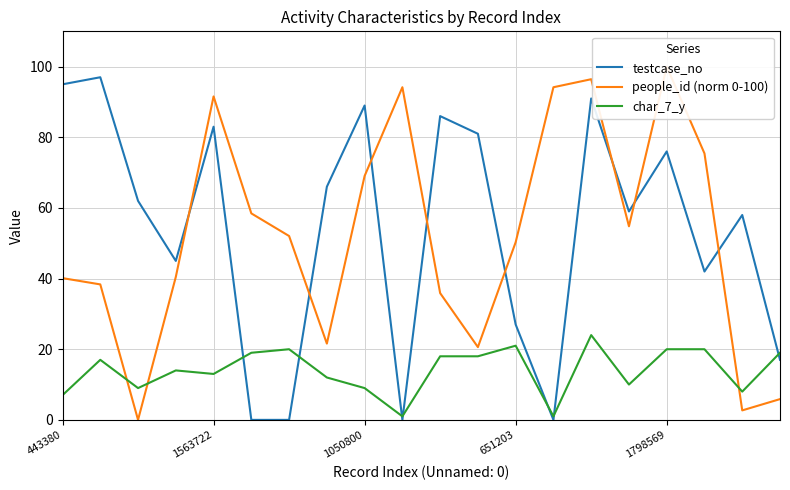

The char_7_y series shows 13 at 1563722. True or false?

True